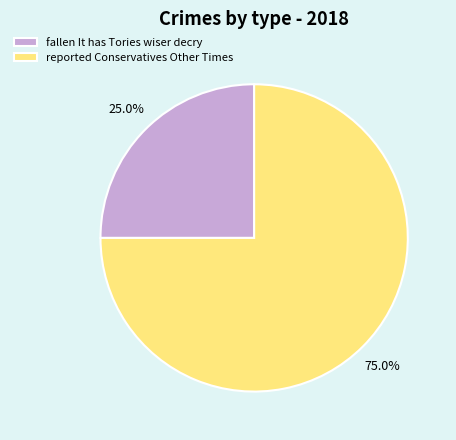

What is the largest slice in the pie chart?

reported Conservatives Other Times